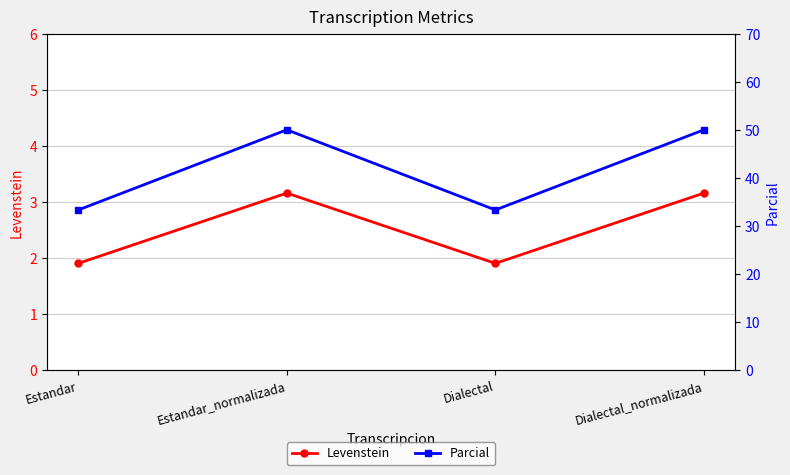

The value of Levenstein at Dialectal is 1.9. True or false?

True